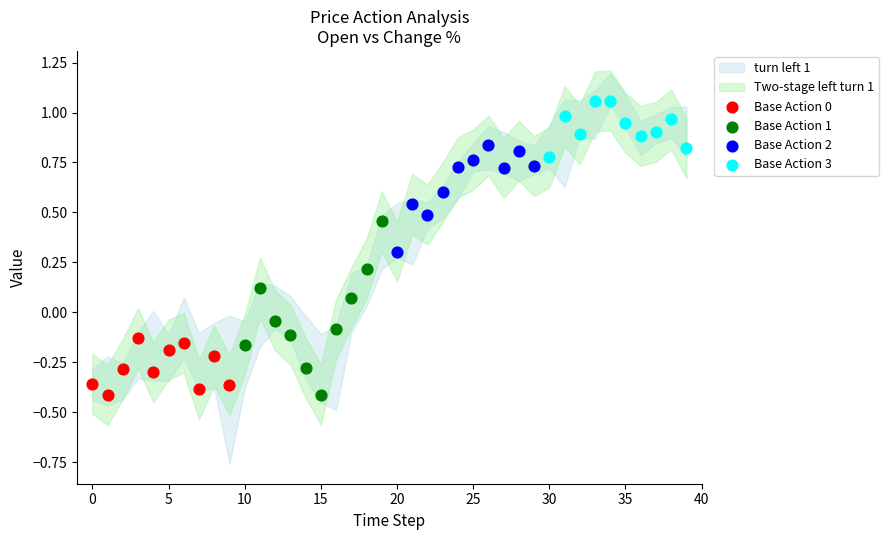

Which series reaches the maximum Y coordinate?

Base Action 3